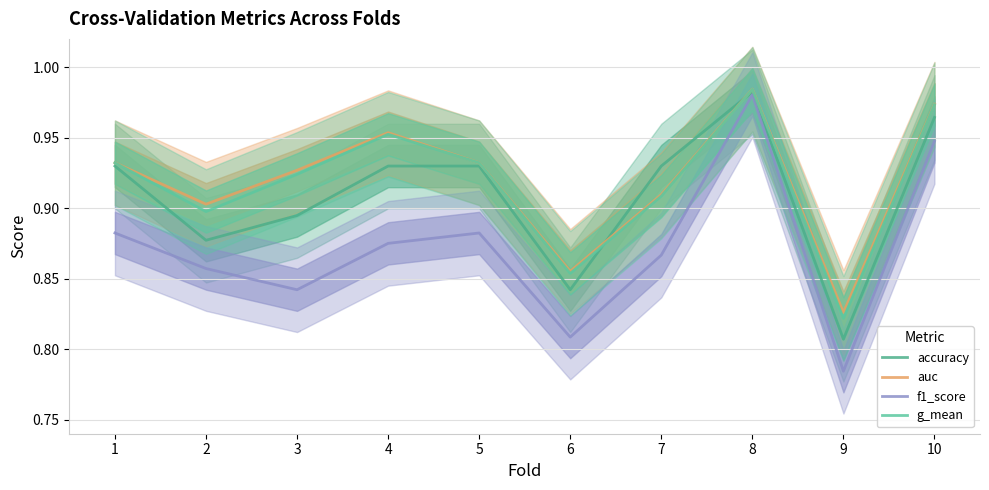

Which category has the highest value in the f1_score series?

8